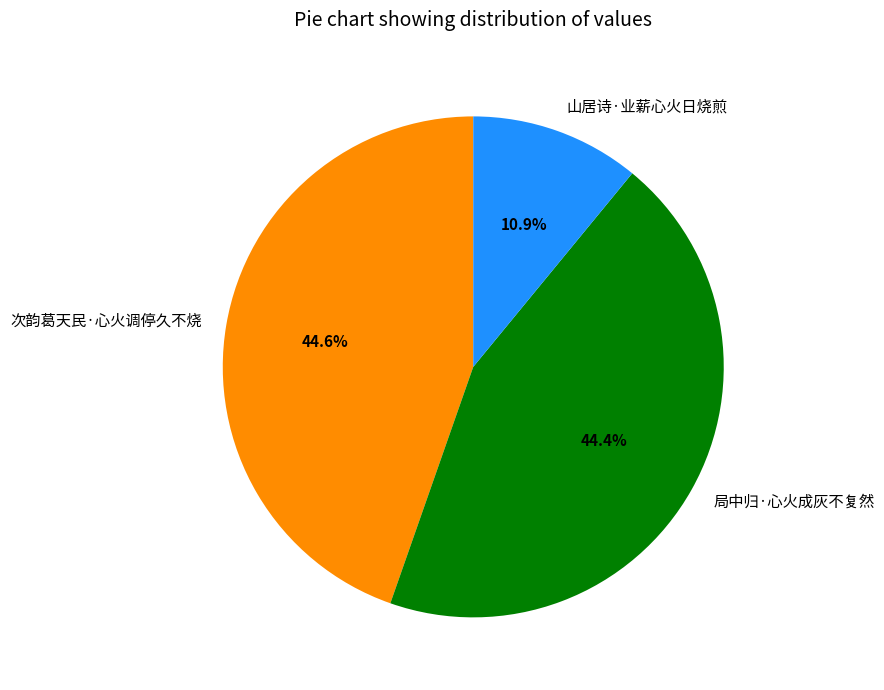

Count the number of slices in the pie.

3